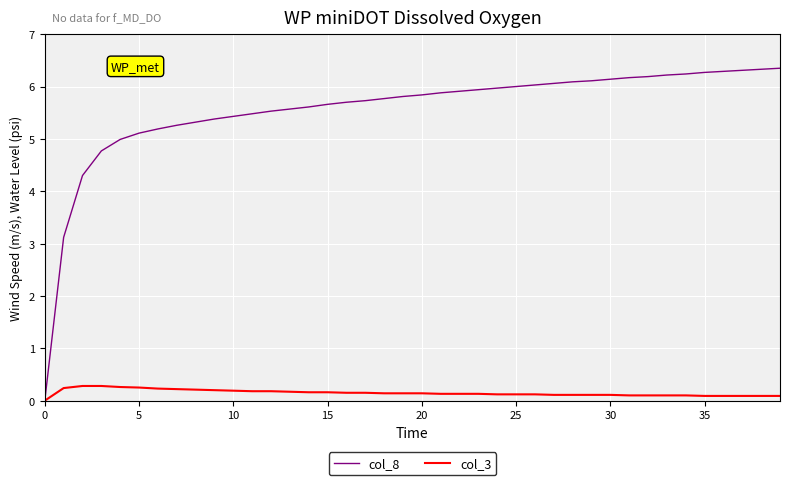

How many categories are shown in the chart?

40